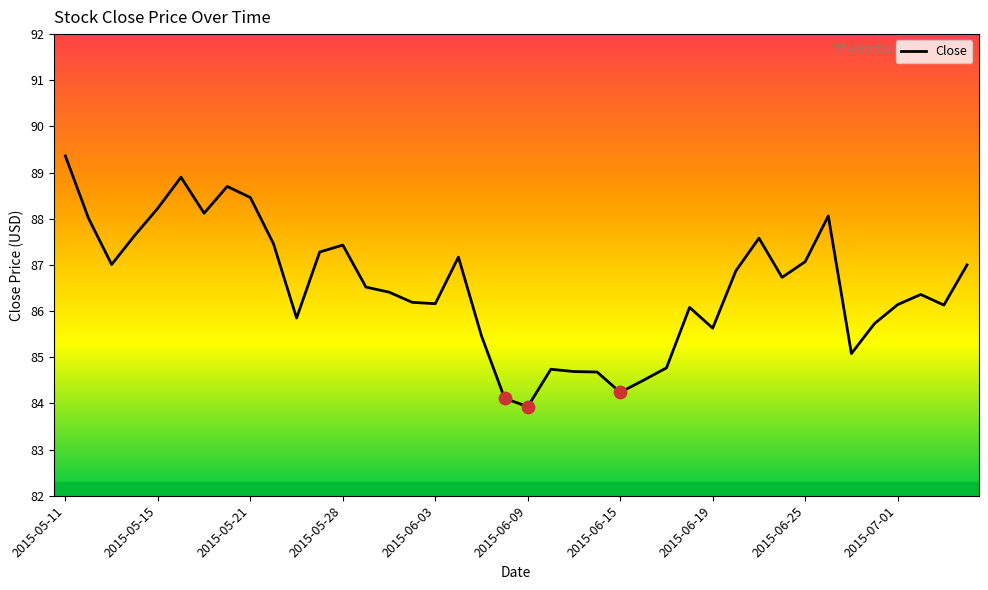

What is the difference between the maximum and minimum values?

5.4